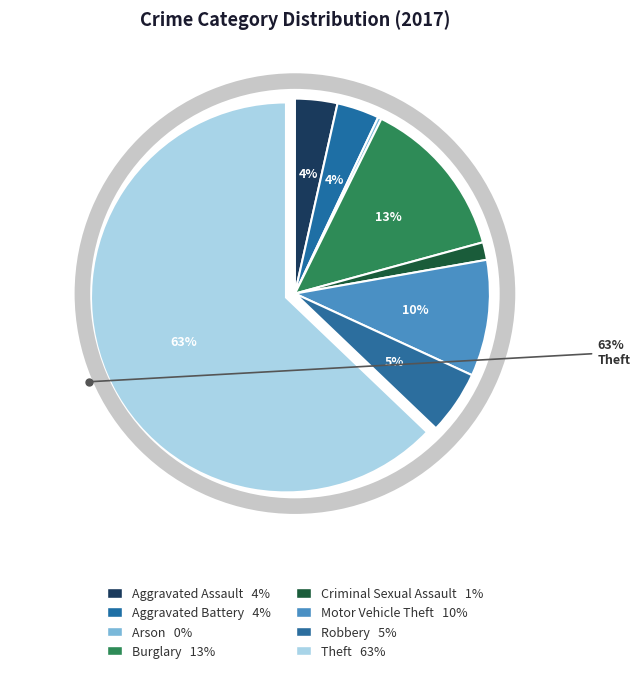

Which category has the biggest portion of the pie?

Theft